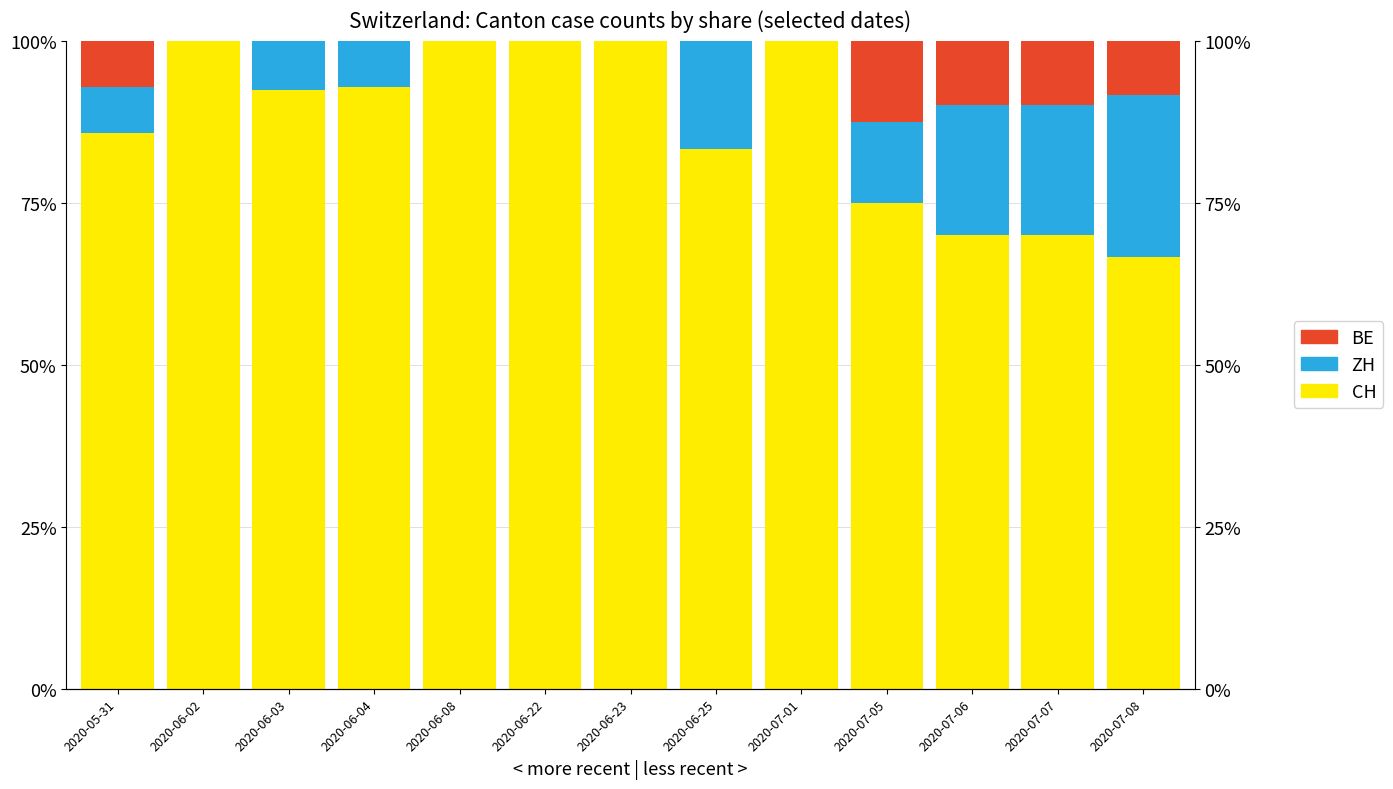

Count the CH values in the range 75 to 100.

10